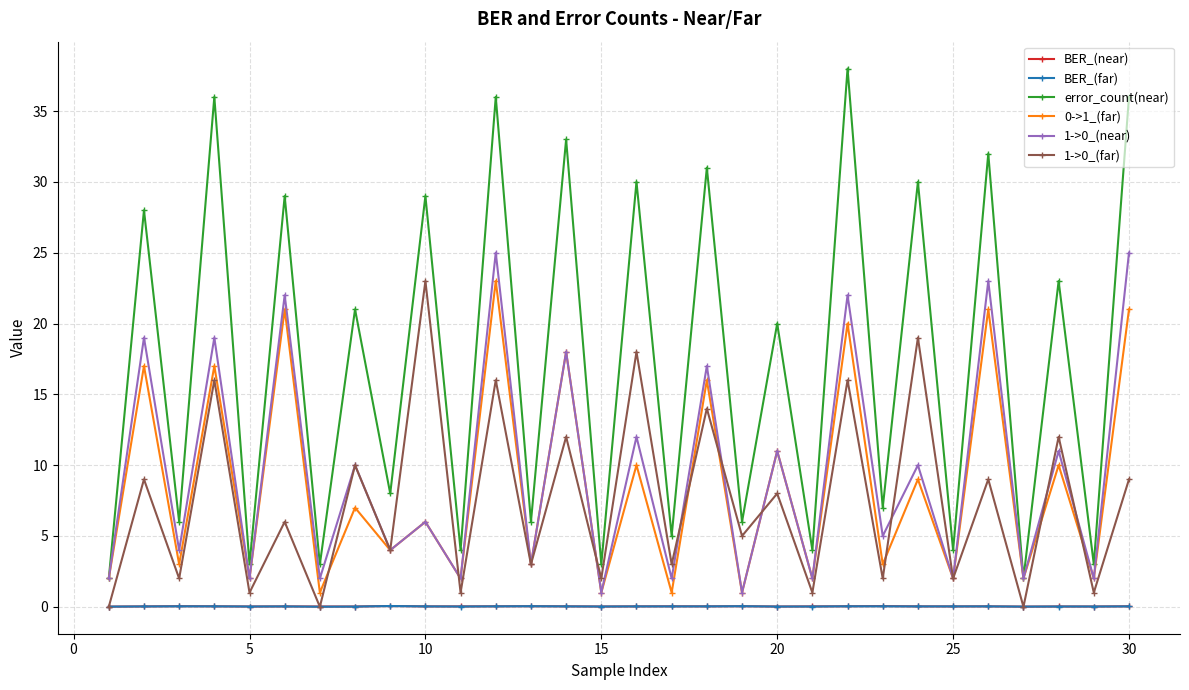

What is the difference between the maximum and second lowest values in the 1->0_(far) series?

23.0